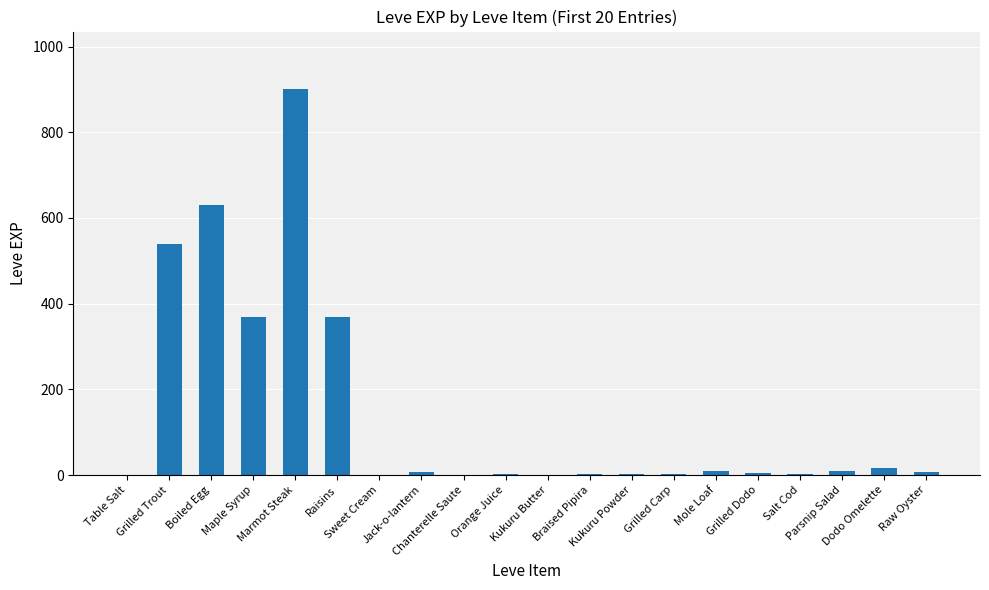

What is the greatest value displayed?

900